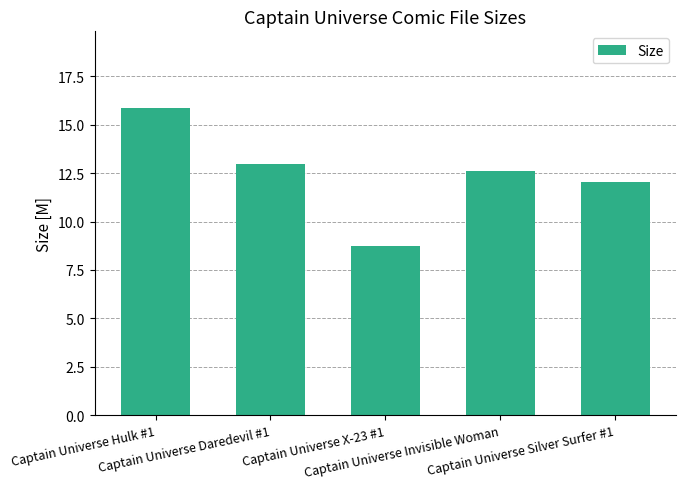

Count the number of categories in the chart.

5